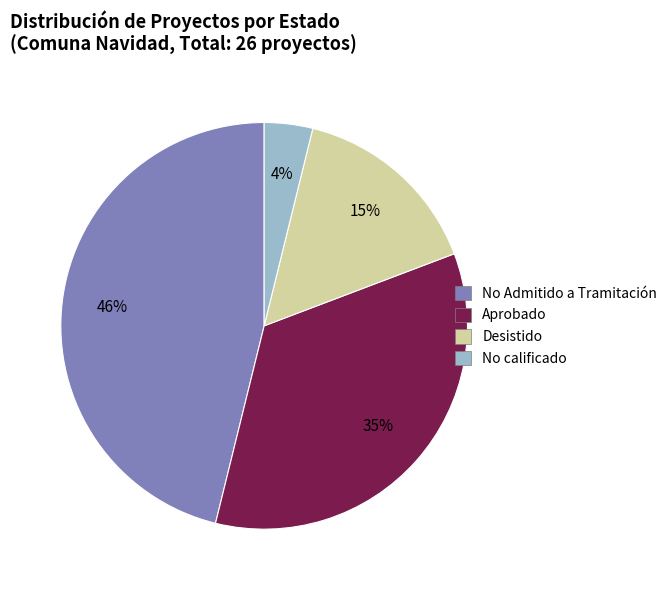

To the nearest percent, what is the difference between the largest and smallest slice percentages?

42%